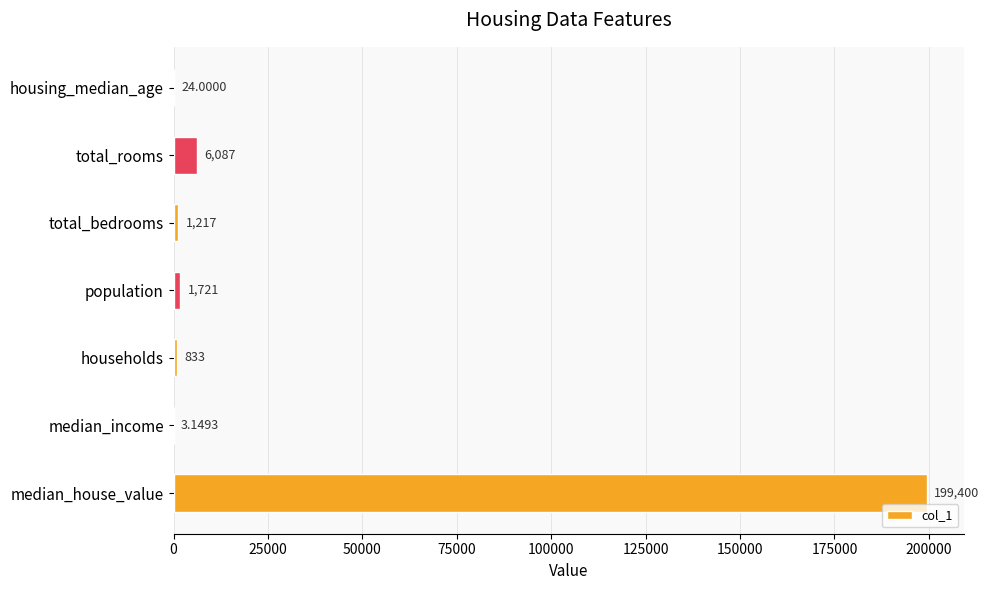

Which category has the highest value across all series?

median_house_value